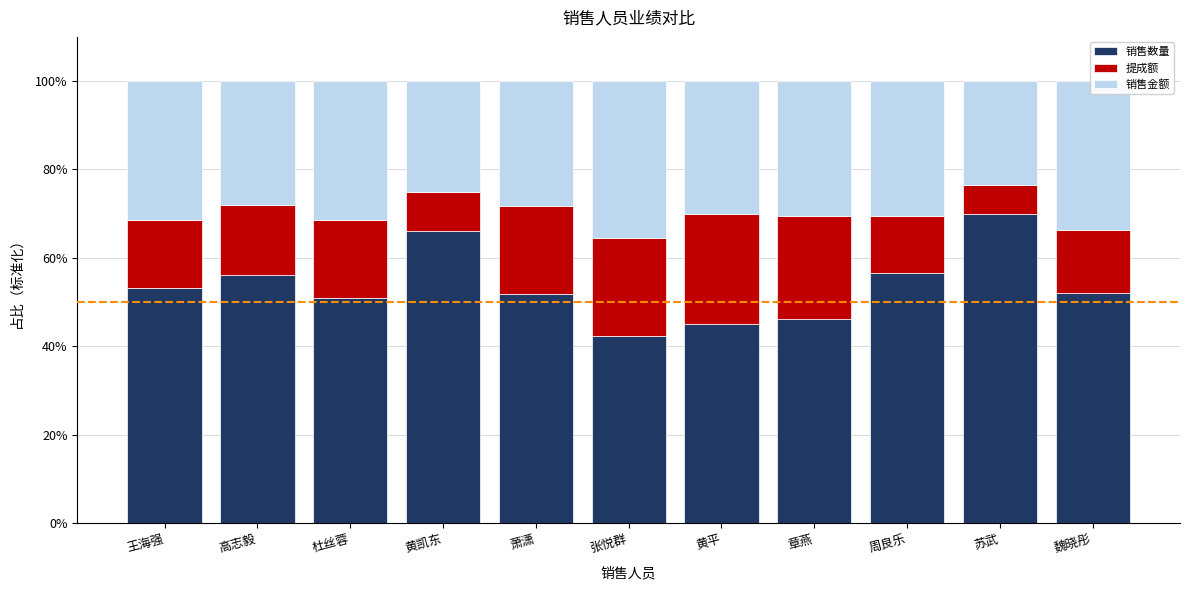

What is the total value across all series at 黄凯东?

100.0